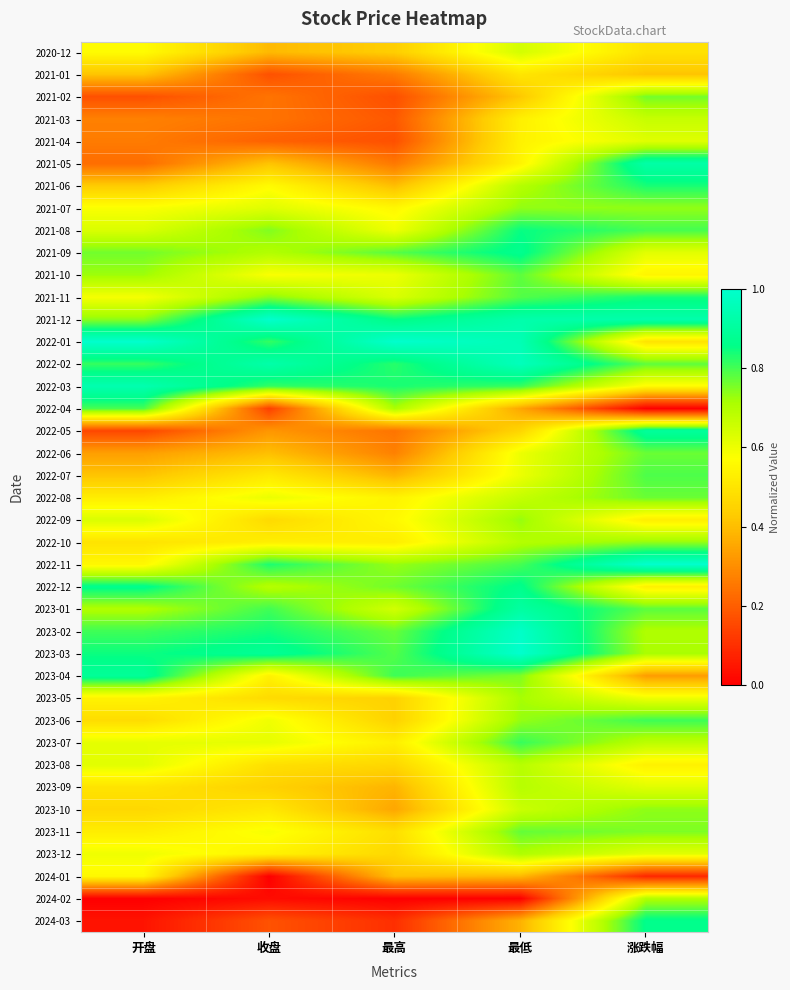

What is the maximum value shown in the chart?

1.0